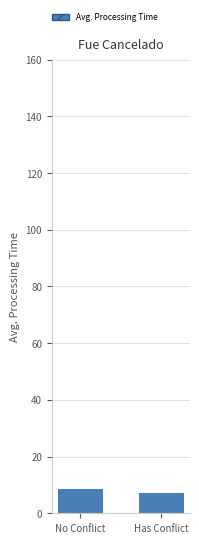

List the labels in order of value, largest first.

No Conflict, Has Conflict